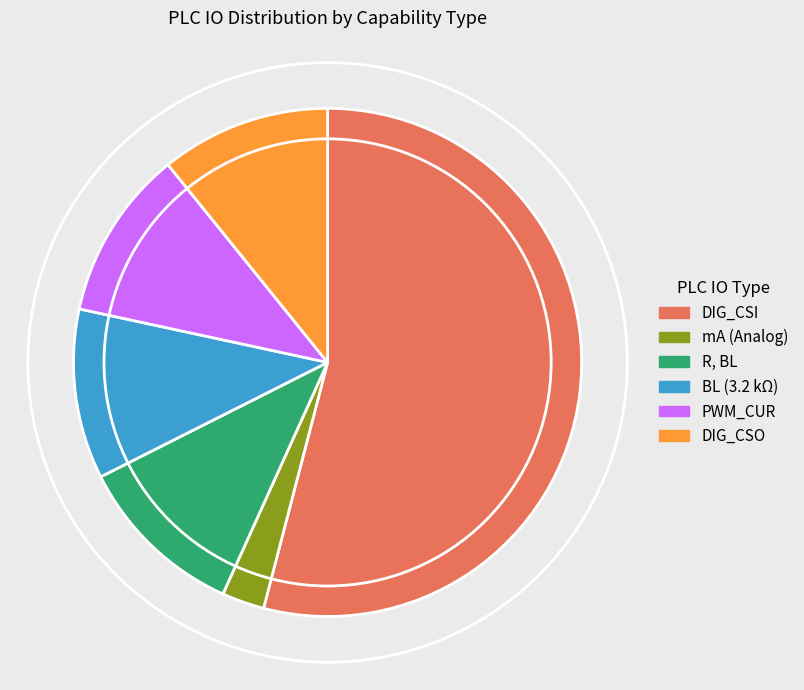

Is the sum of mA (Analog) and DIG_CSI greater than half?

Yes